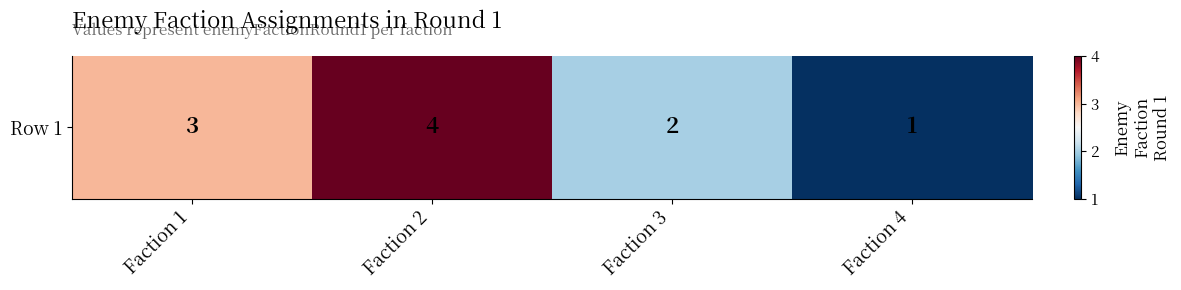

How many categories are shown in the chart?

4